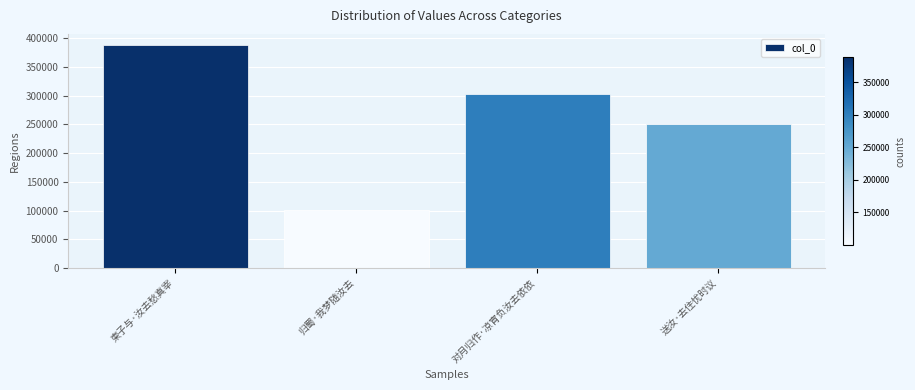

Count the number of categories in the chart.

4